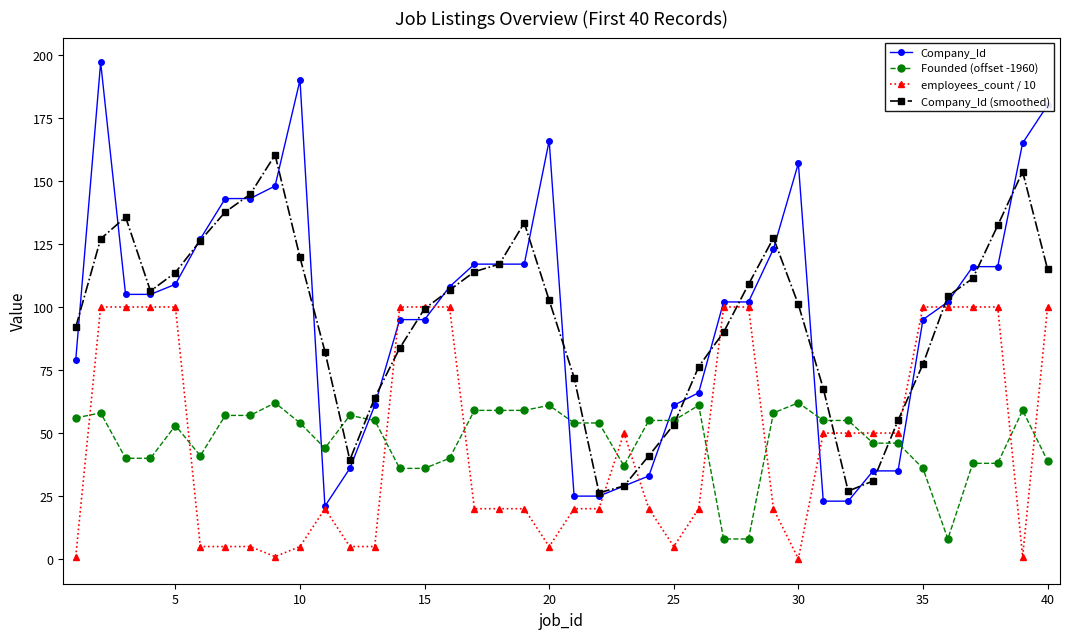

Is this an area chart (filled region under the line)?

No